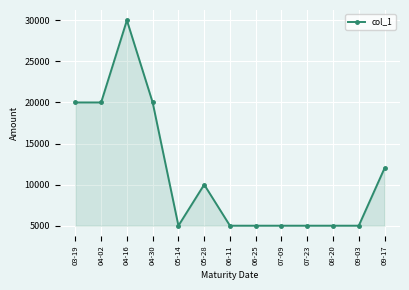

The value at 08-20 is 5000. True or false?

True